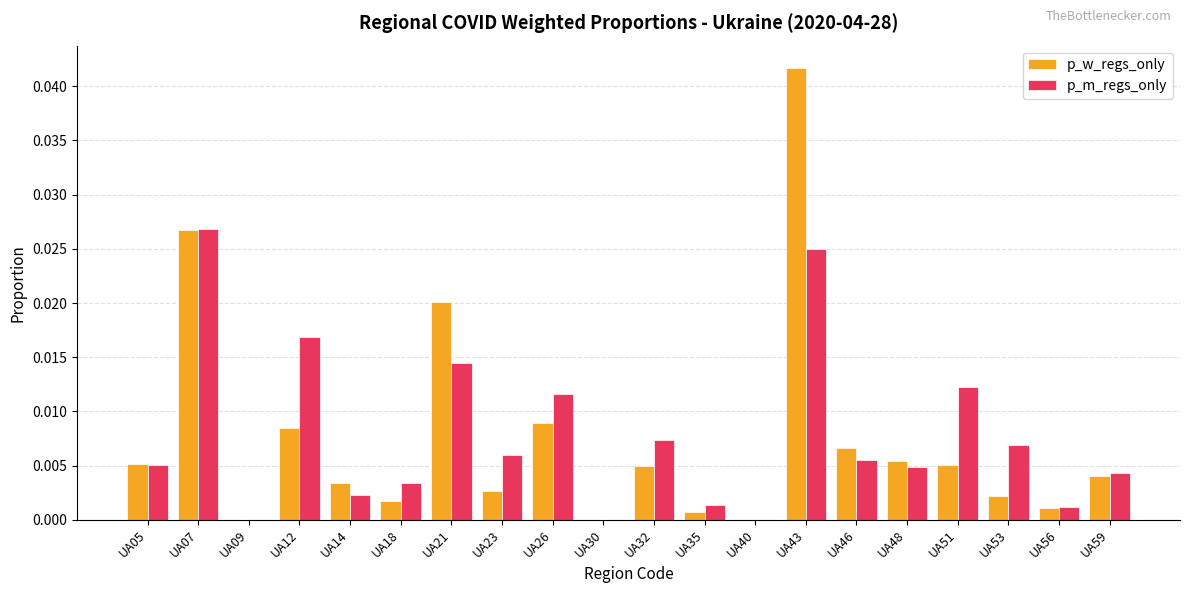

Which series changed the most between UA18 and UA53?

p_m_regs_only